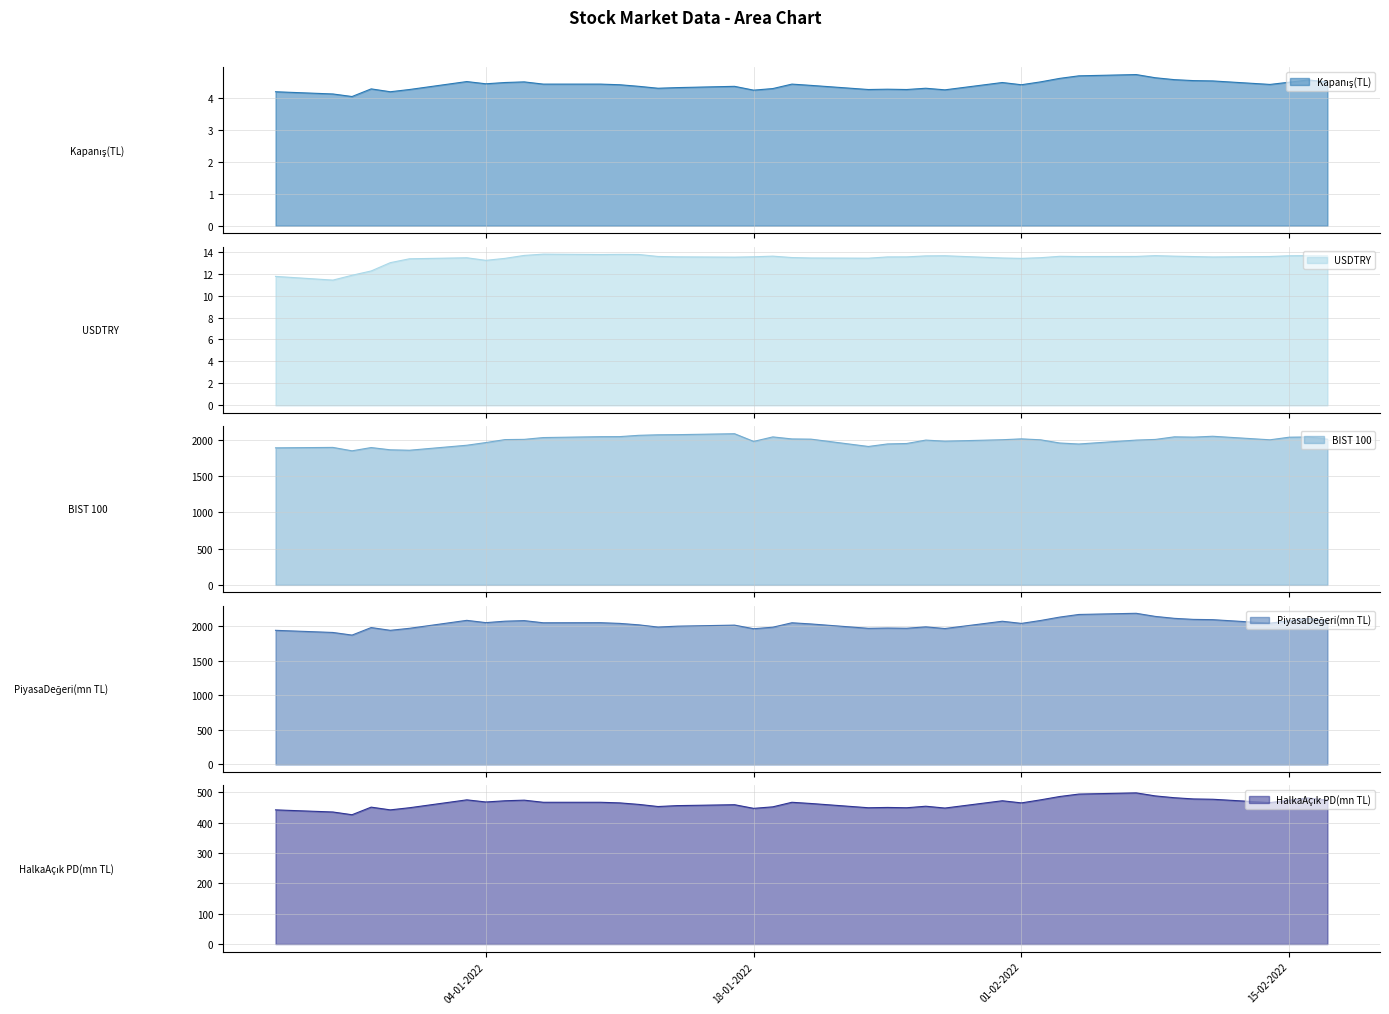

What is the sum of all HalkaAçık PD(mn TL) values?

18550.0